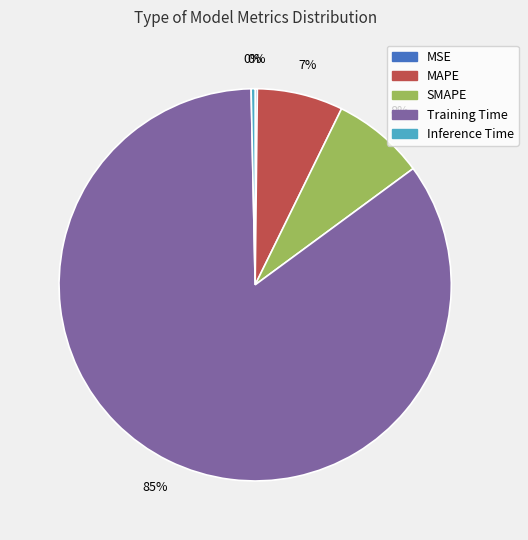

The SMAPE slice represents 8% of the pie. True or false?

True